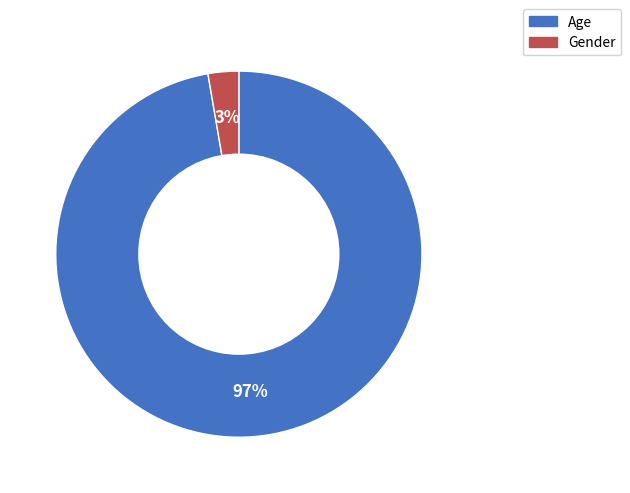

What is the largest slice in the pie chart?

Age